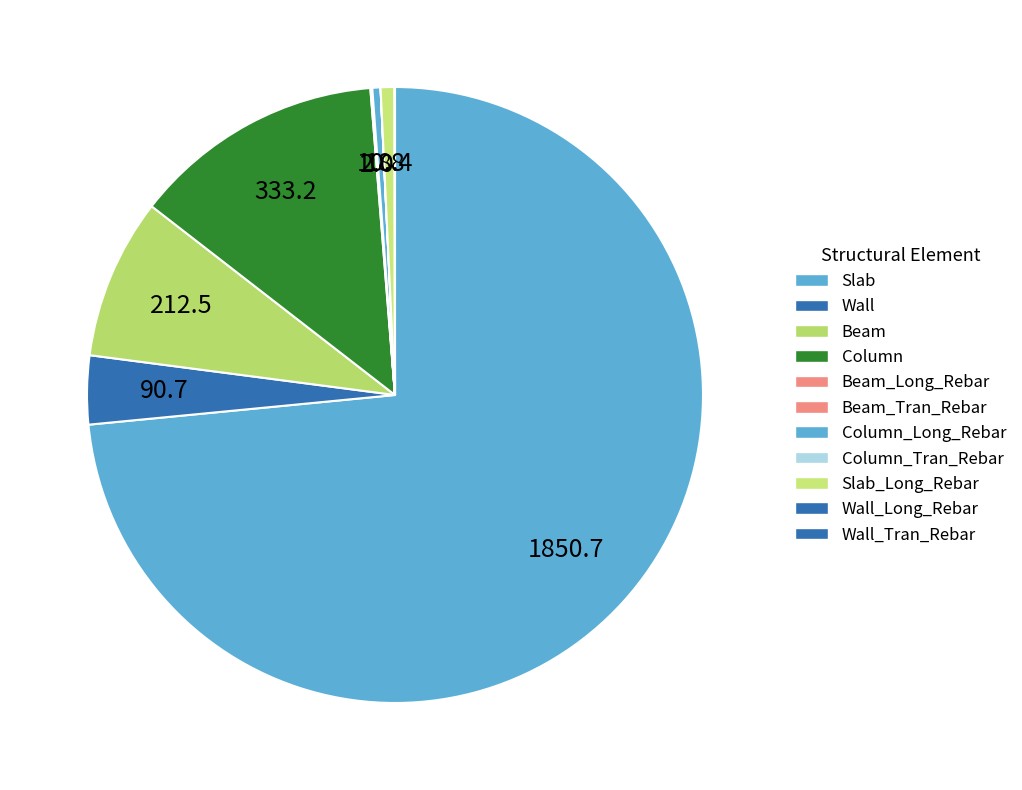

Count the number of slices in the pie.

11